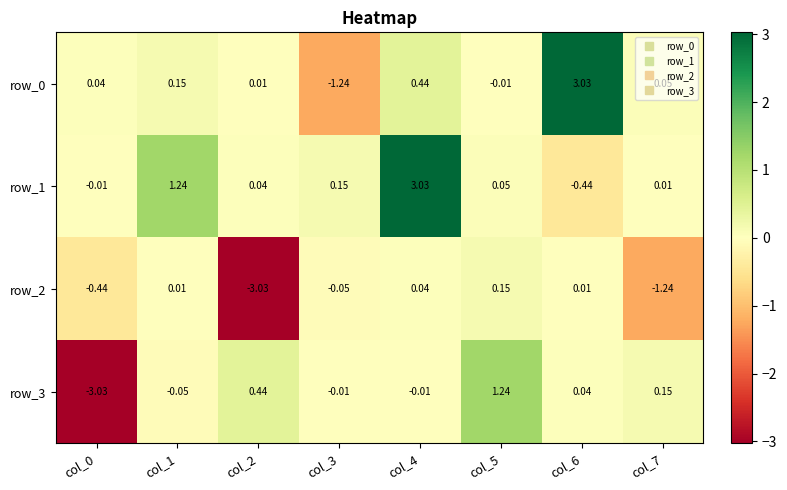

What is the sum of all row_0 values?

2.5